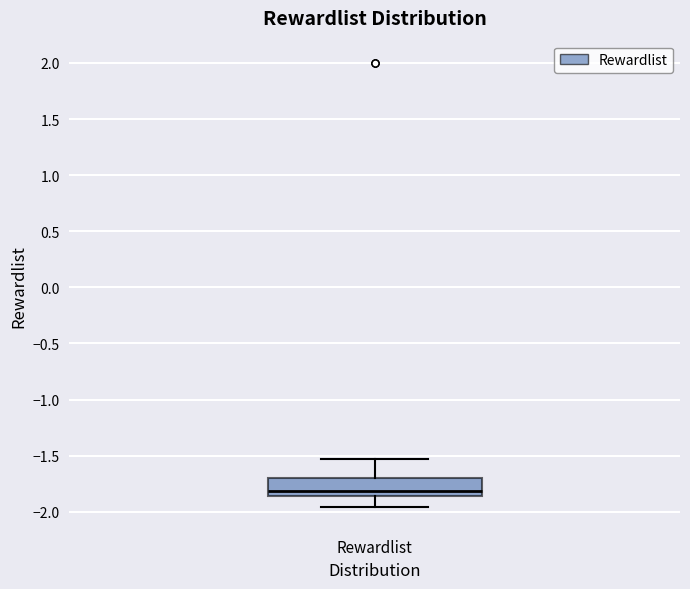

Where does the upper whisker of the box for Rewardlist end on the y-axis? The values are not printed on the chart, so give them approximately, as read against the axis.

-1.55